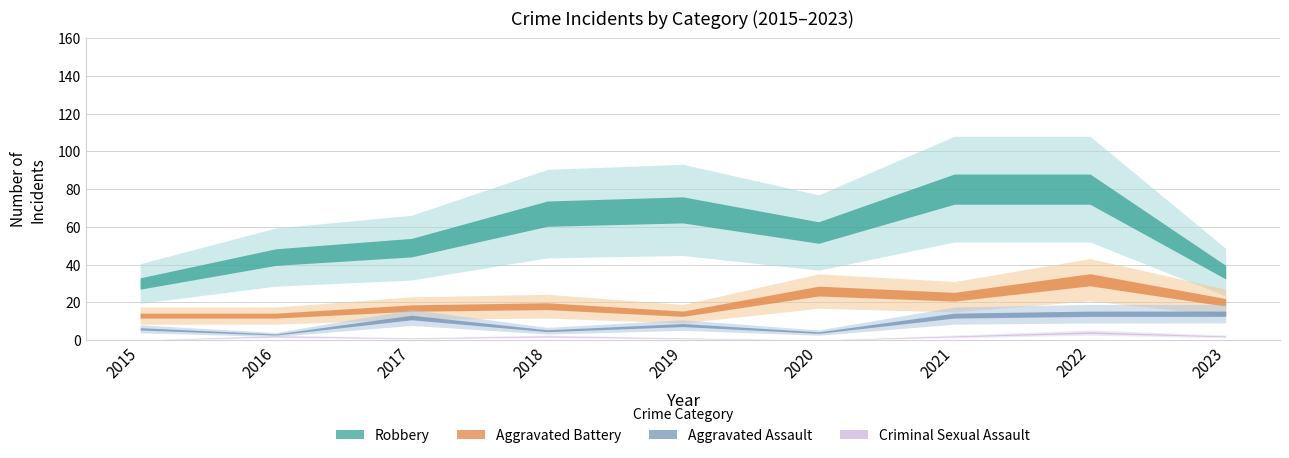

True or false: Criminal Sexual Assault and Aggravated Battery cross at least once.

False